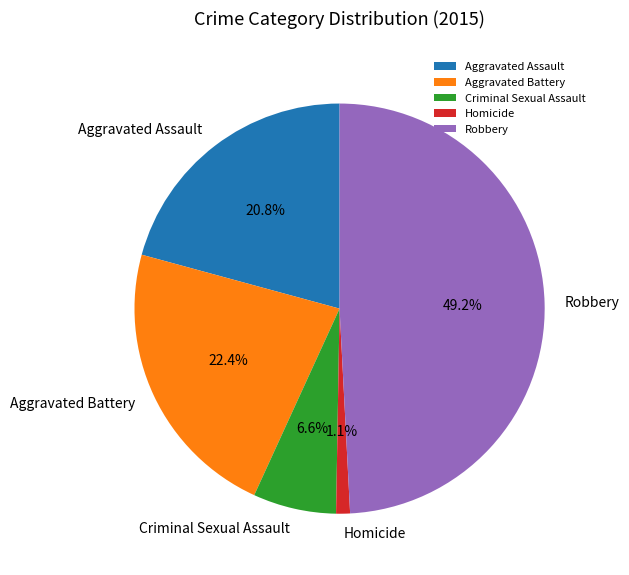

How many segments does this pie chart have?

5